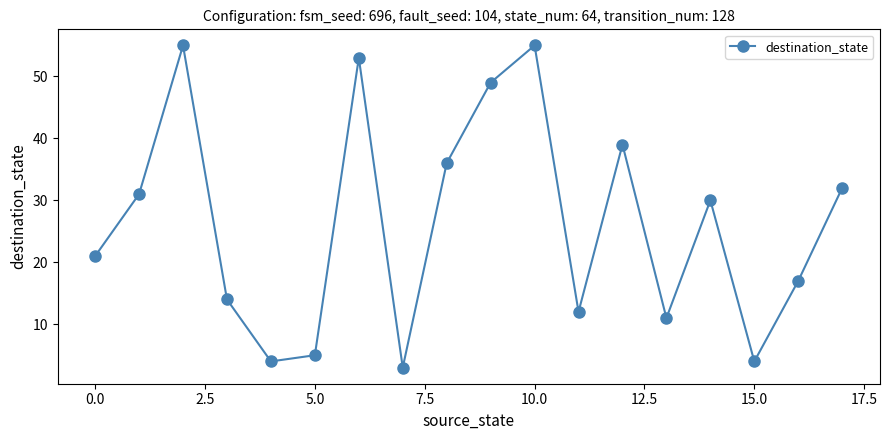

What is the difference between the maximum and minimum values?

52